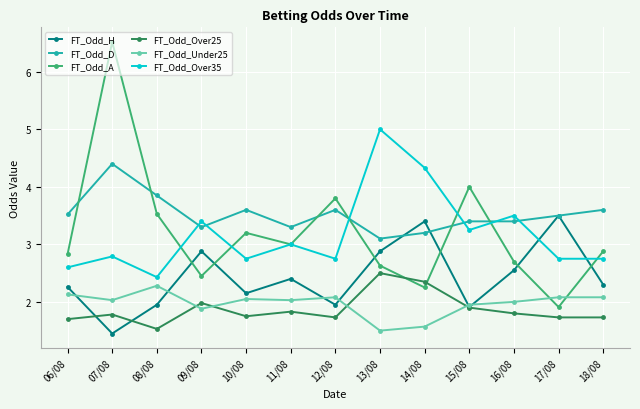

What is the maximum value for FT_Odd_A?

6.5